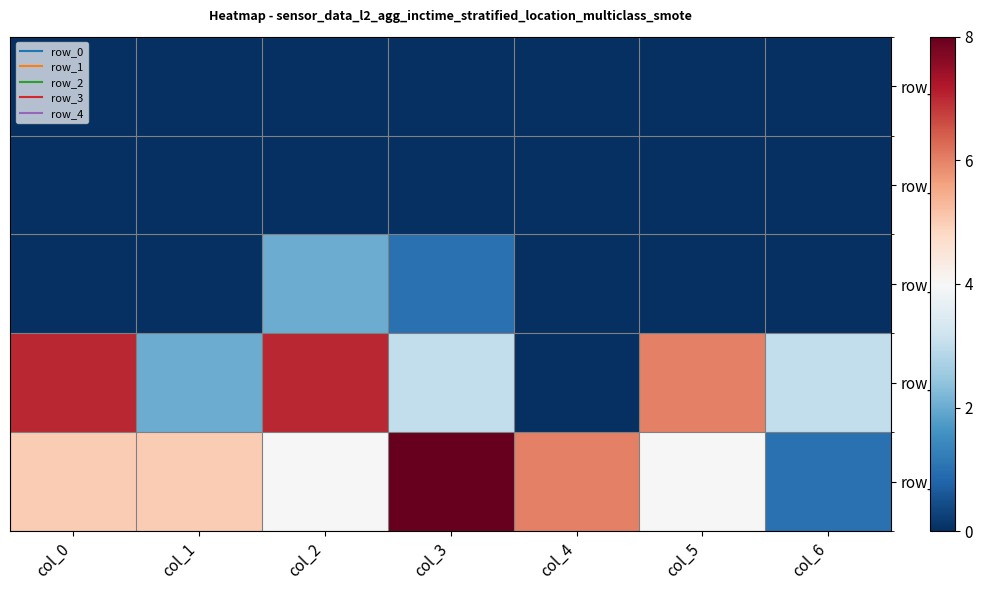

Is the value of row_4 at col_1 greater than the value of row_2 at col_1?

Yes